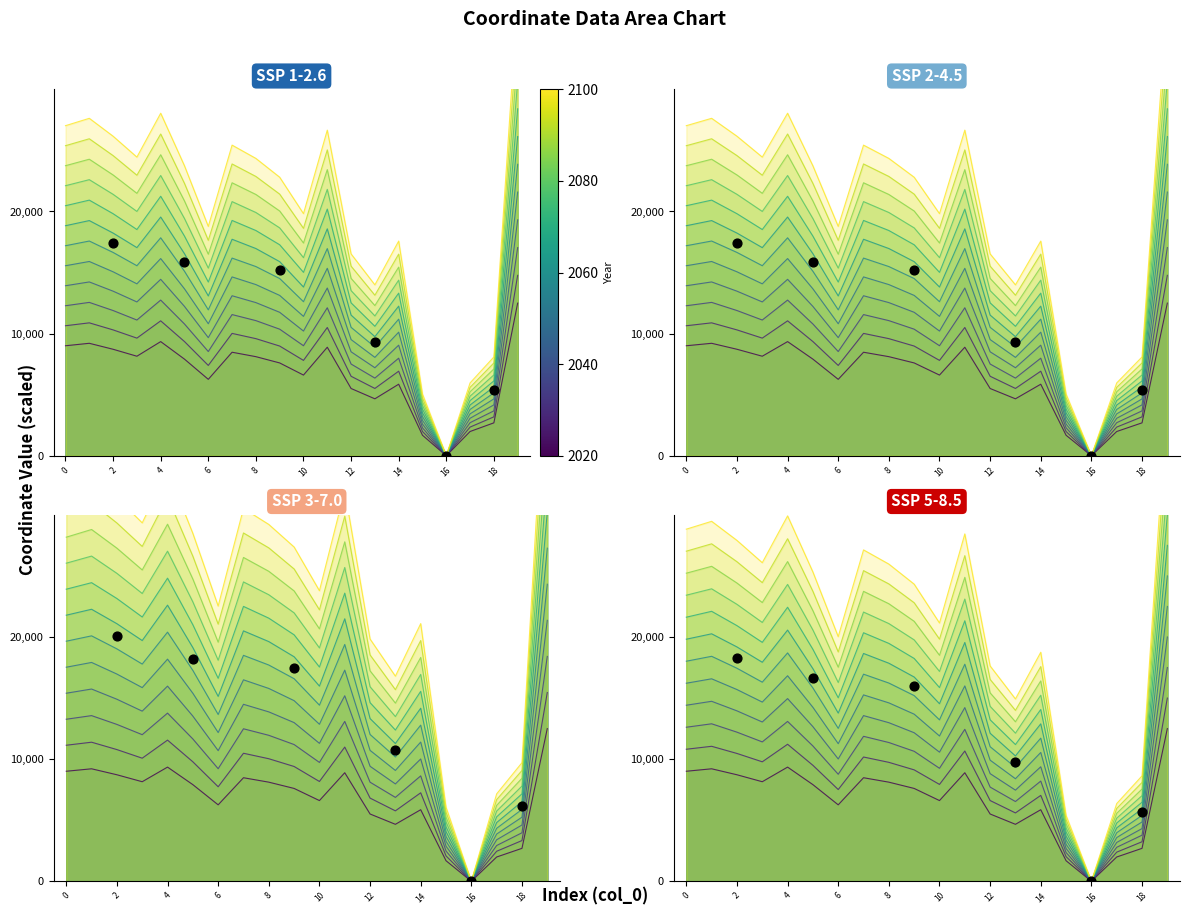

What is the ratio of the value at 12 to the value at 7?

0.6